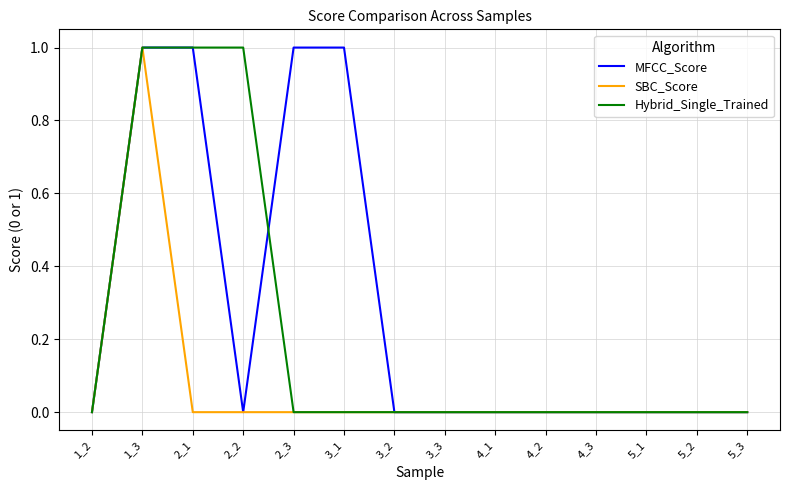

Which category has the highest value in the SBC_Score series?

1_3